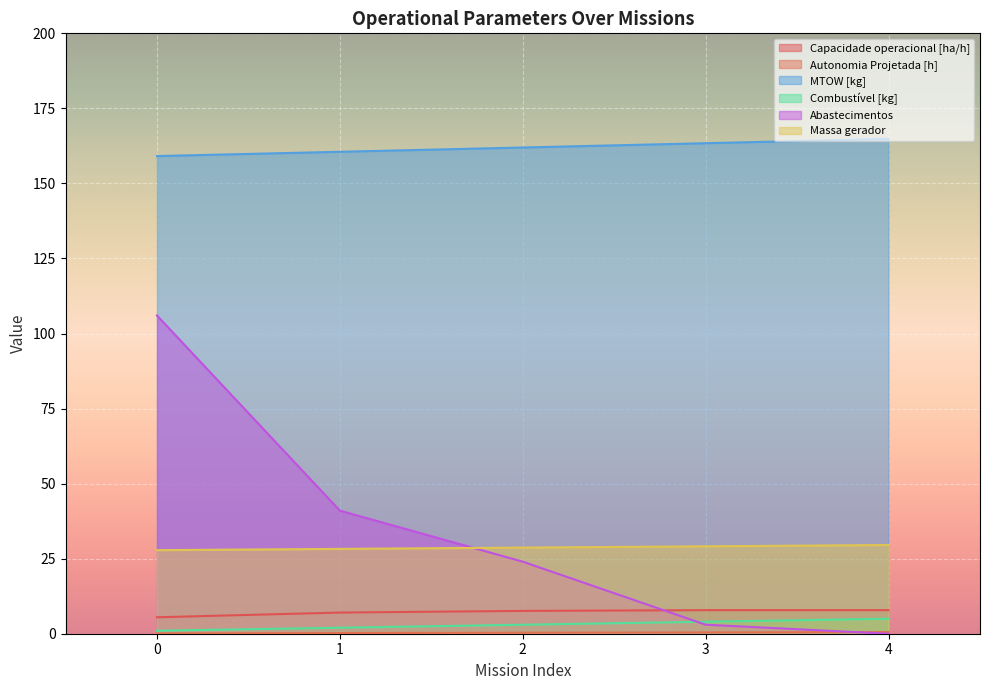

Reading right to left, transcribe all the data shown in this chart.

Capacidade operacional [ha/h]: 7.8	7.8	7.6	7.1	5.5
Autonomia Projetada [h]: 0.5	0.4	0.3	0.2	0.1
MTOW [kg]: 164.8	163.4	162.0	160.5	159.1
Combustível [kg]: 5.0	4.0	3.0	2.0	1.0
Abastecimentos: 0.0	3.0	24.0	41.0	106.0
Massa gerador: 29.6	29.1	28.7	28.3	27.8